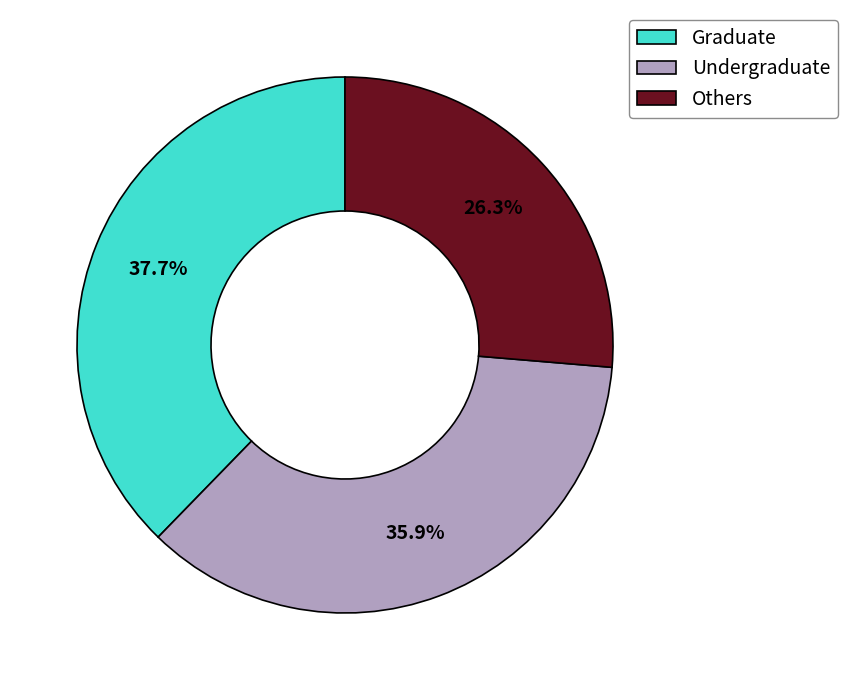

Rank the categories by value from highest to lowest.

Graduate, Undergraduate, Others